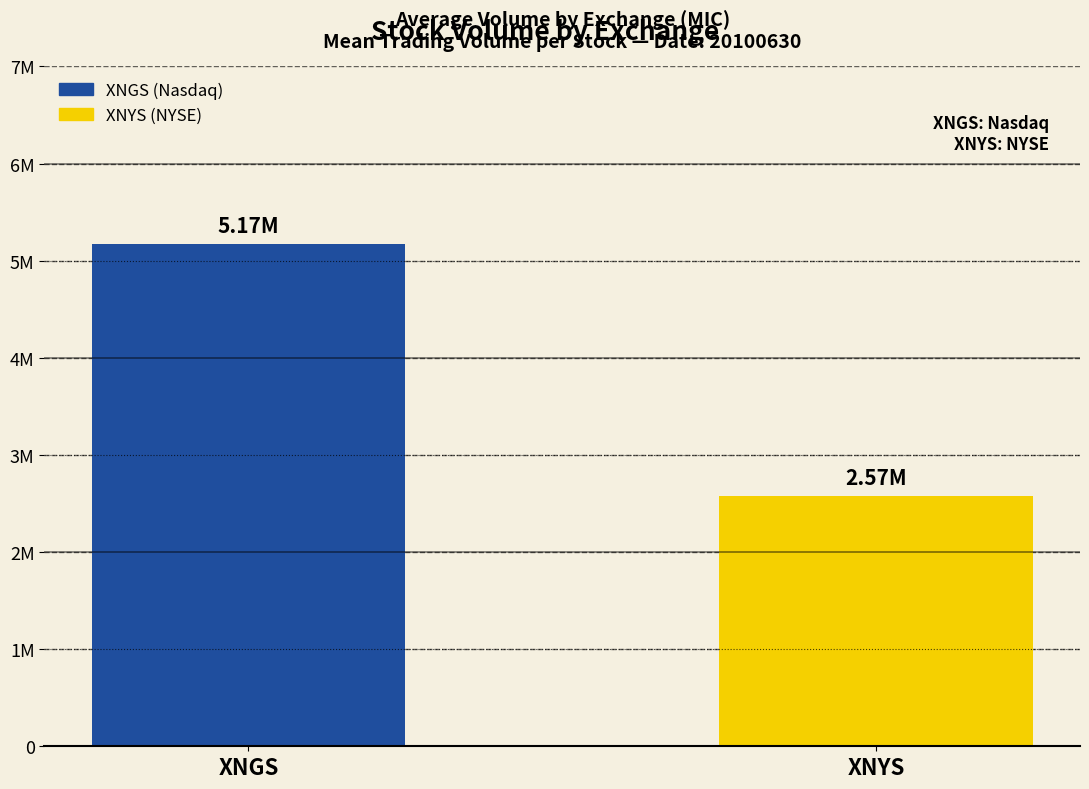

How many values are below 5172614?

1